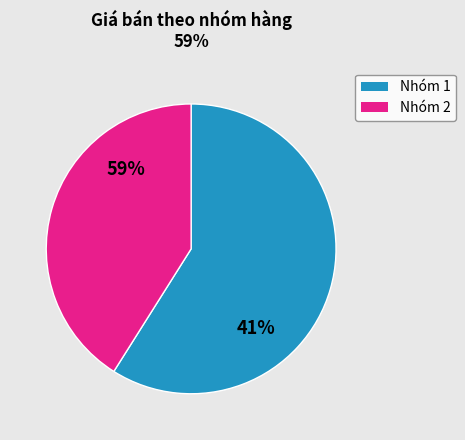

The CẶP SERUM C slice represents 26% of the pie. True or false?

False